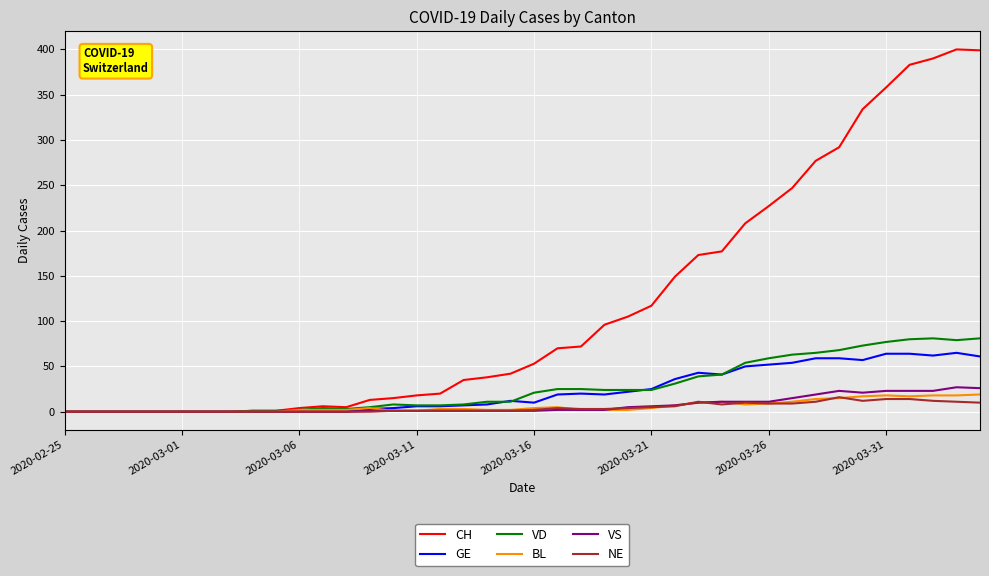

What is the sum of all NE values?

180